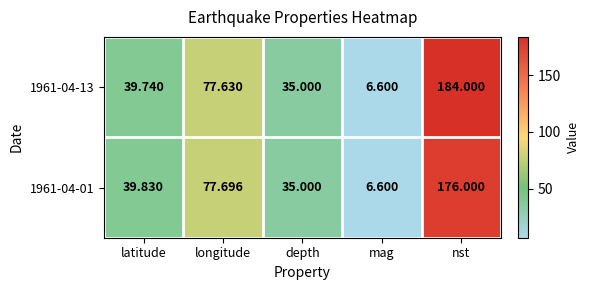

At which label does 1961-04-01 first exceed 39?

latitude